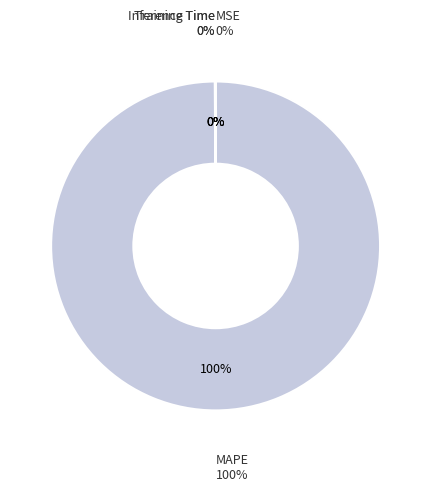

What portion of the pie excludes SMAPE?

100.0%